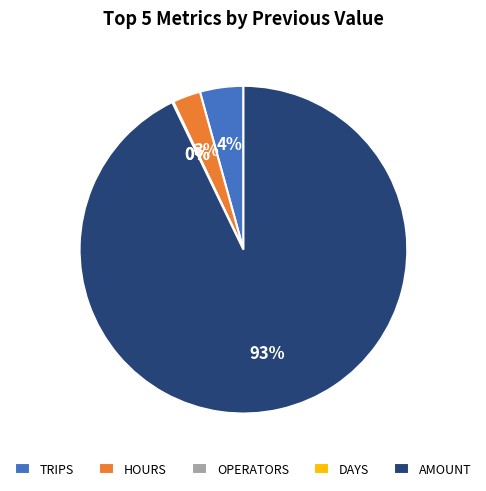

Which category has the biggest portion of the pie?

AMOUNT